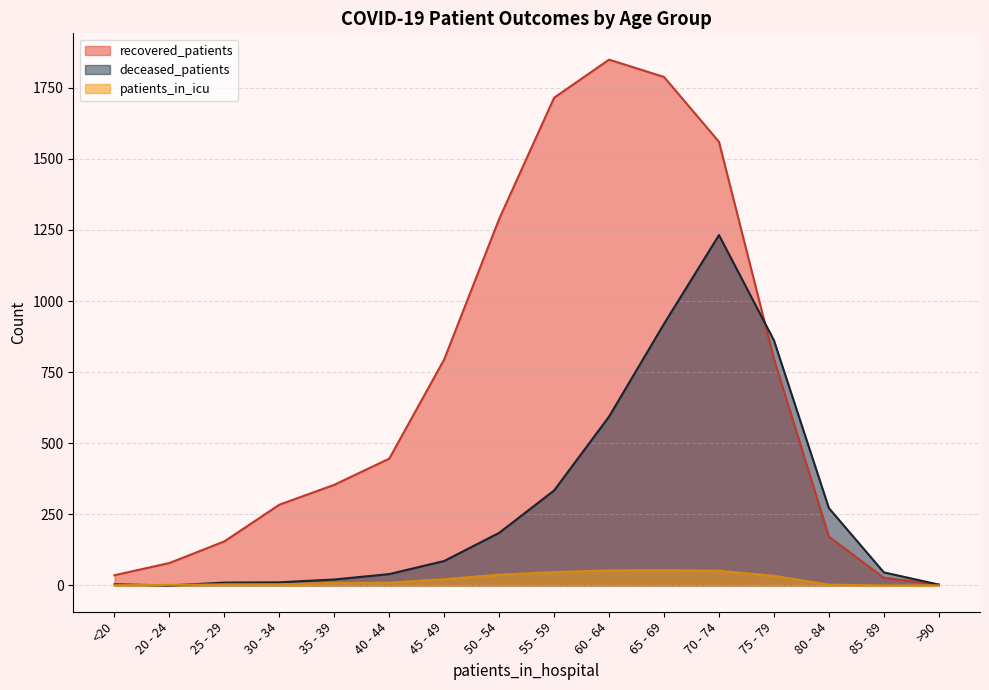

At which label is deceased_patients closest to 616?

60 - 64